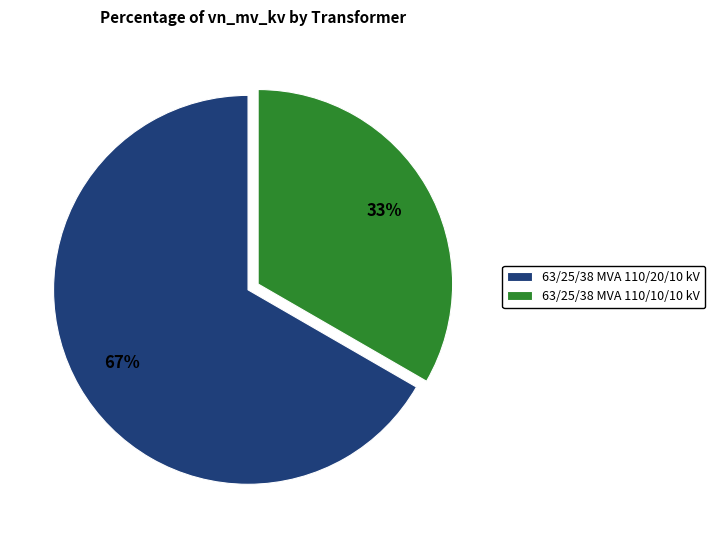

True or false: 63/25/38 MVA 110/10/10 kV accounts for 46% of the total.

False